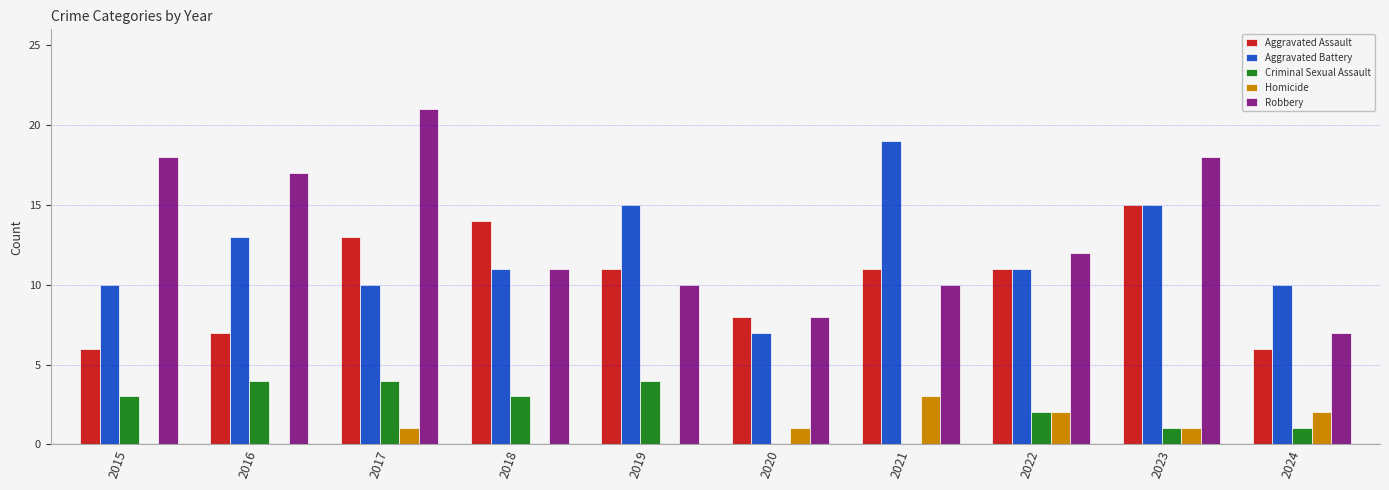

Reading right to left, list all the values displayed in this chart.

Aggravated Assault: 2024=6	2023=15	2022=11	2021=11	2020=8	2019=11	2018=14	2017=13	2016=7	2015=6
Aggravated Battery: 2024=10	2023=15	2022=11	2021=19	2020=7	2019=15	2018=11	2017=10	2016=13	2015=10
Criminal Sexual Assault: 2024=1	2023=1	2022=2	2021=0	2020=0	2019=4	2018=3	2017=4	2016=4	2015=3
Homicide: 2024=2	2023=1	2022=2	2021=3	2020=1	2019=0	2018=0	2017=1	2016=0	2015=0
Robbery: 2024=7	2023=18	2022=12	2021=10	2020=8	2019=10	2018=11	2017=21	2016=17	2015=18